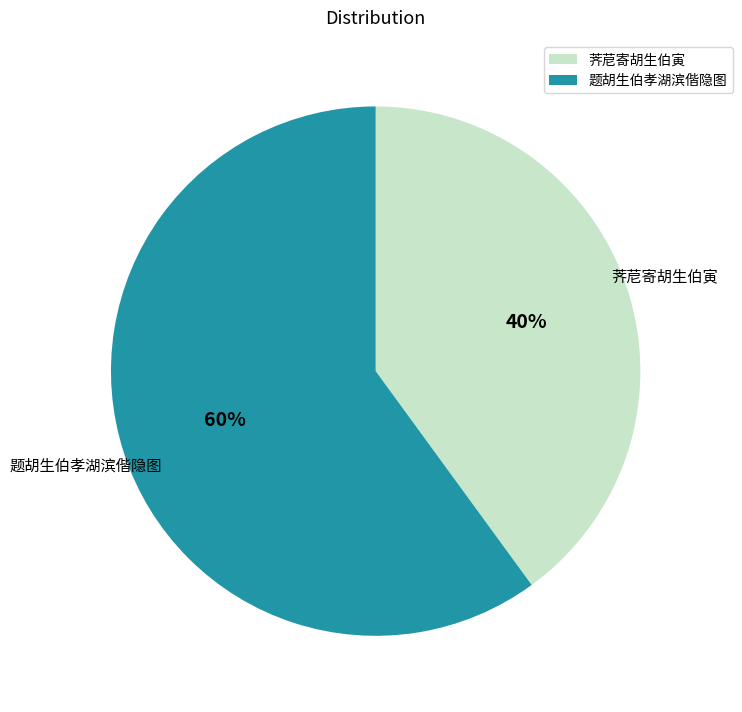

How many slices are in this pie chart?

2